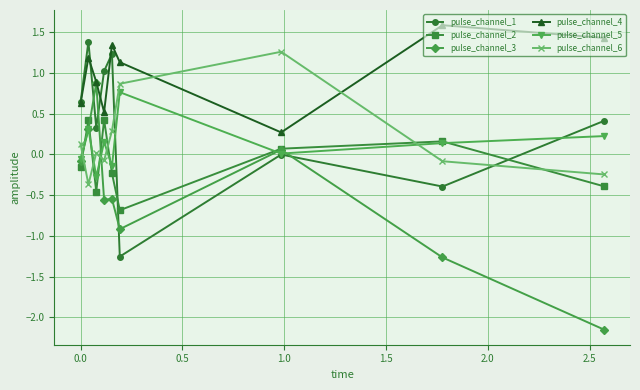

Which series has the largest range (max minus min)?

pulse_channel_3